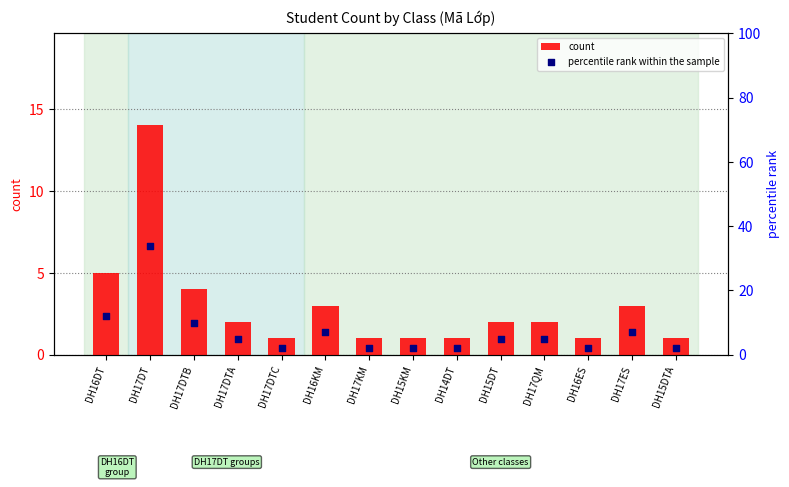

At how many categories does at least one series exceed 26?

1